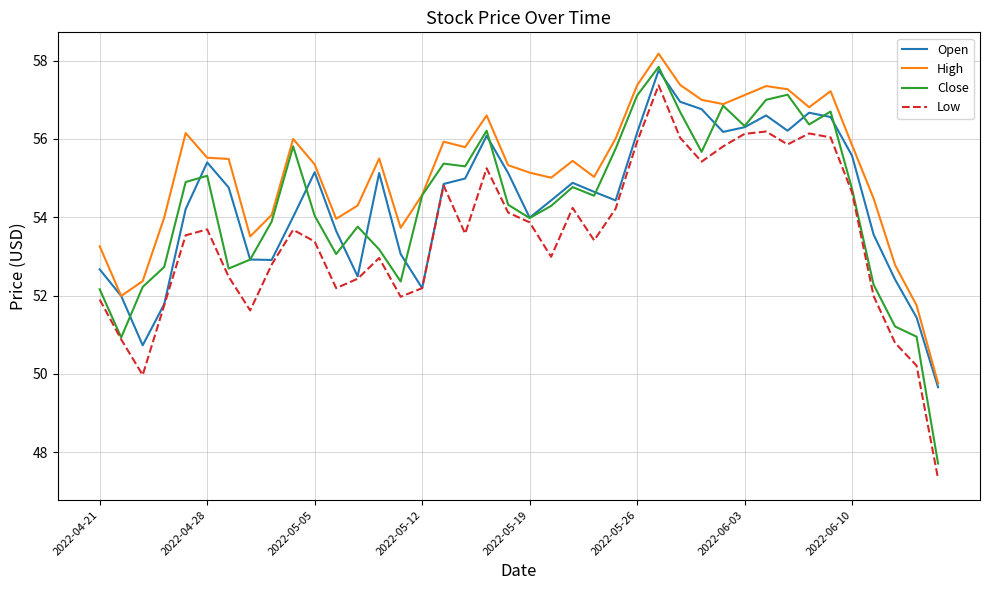

How many lines are shown in the chart?

4